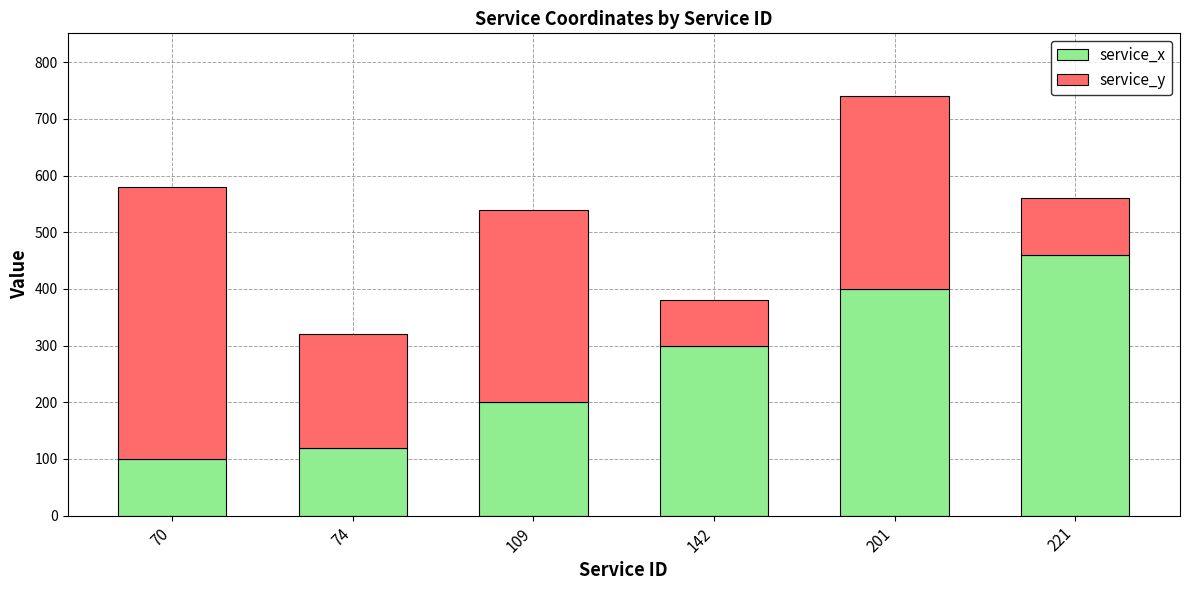

What is the minimum value for service_x?

100